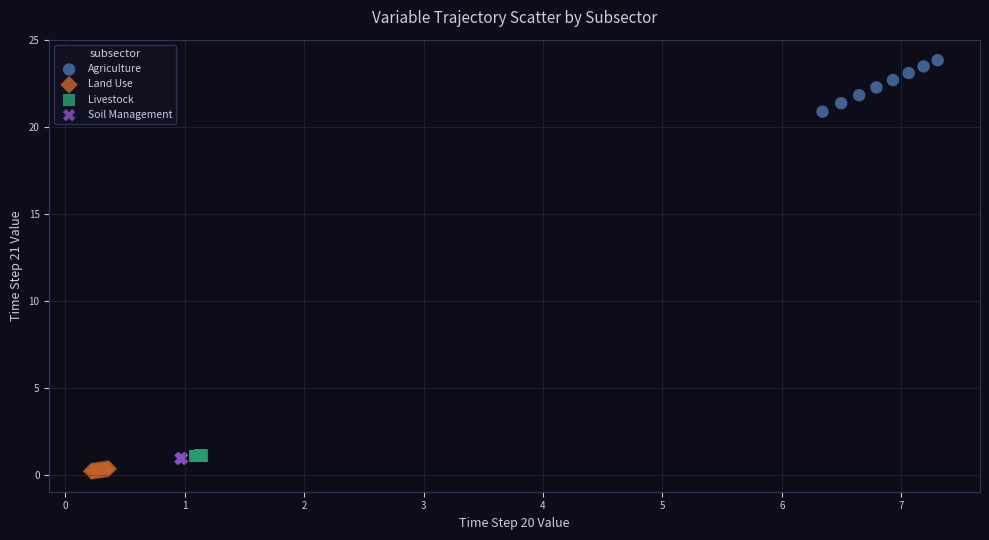

Which series contains the highest Y value?

Agriculture